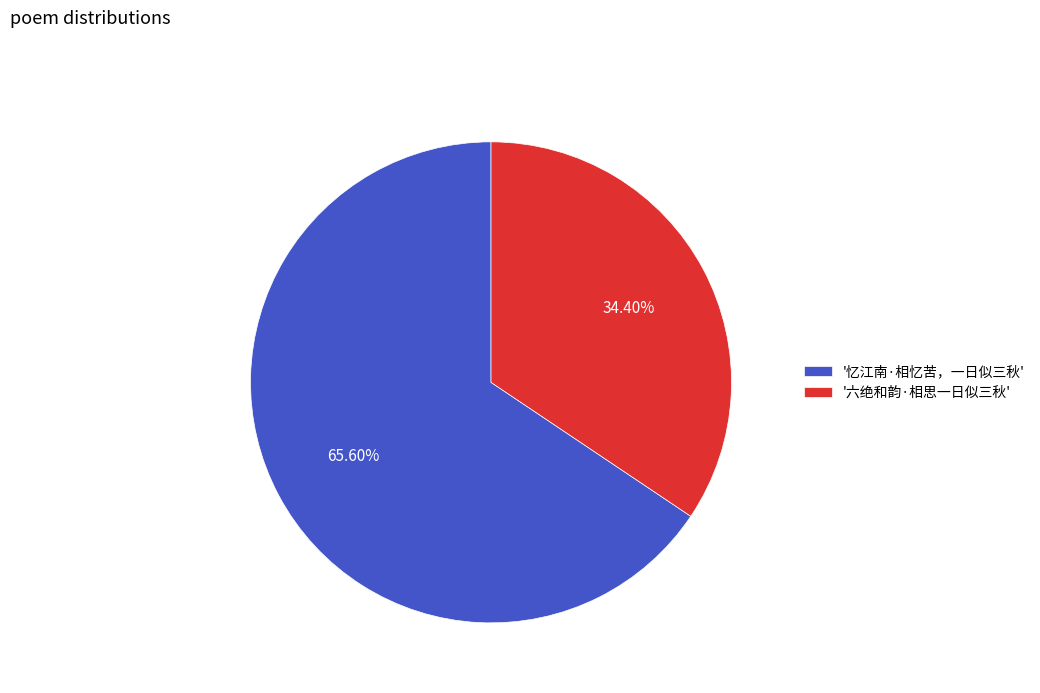

Rank the categories by value from highest to lowest.

'忆江南·相忆苦，一日似三秋', '六绝和韵·相思一日似三秋'